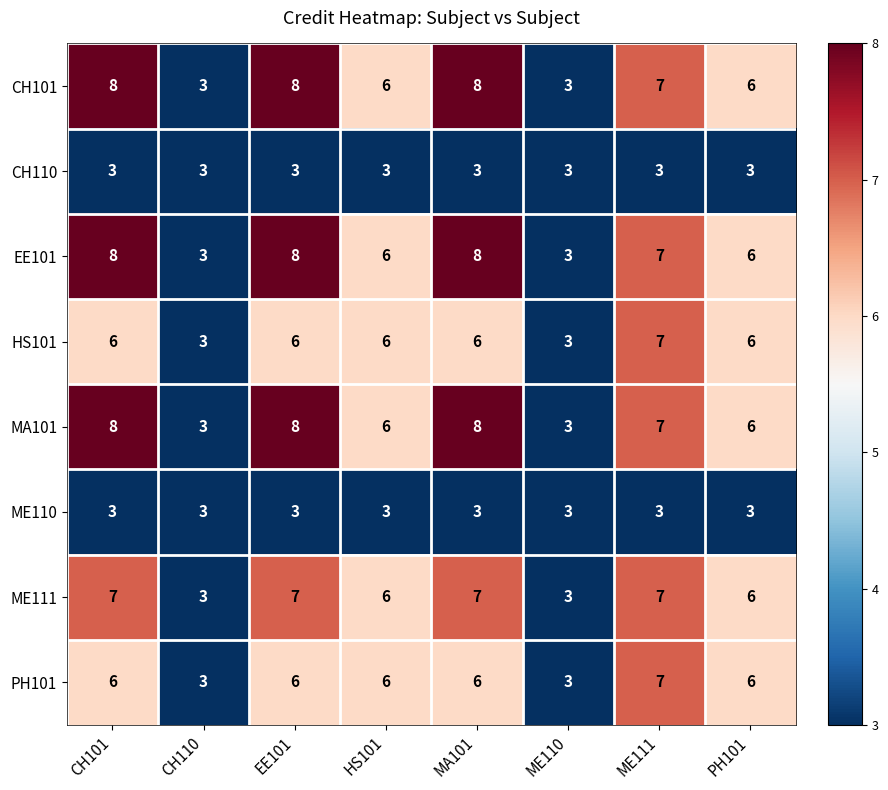

Count the number of categories in the chart.

8